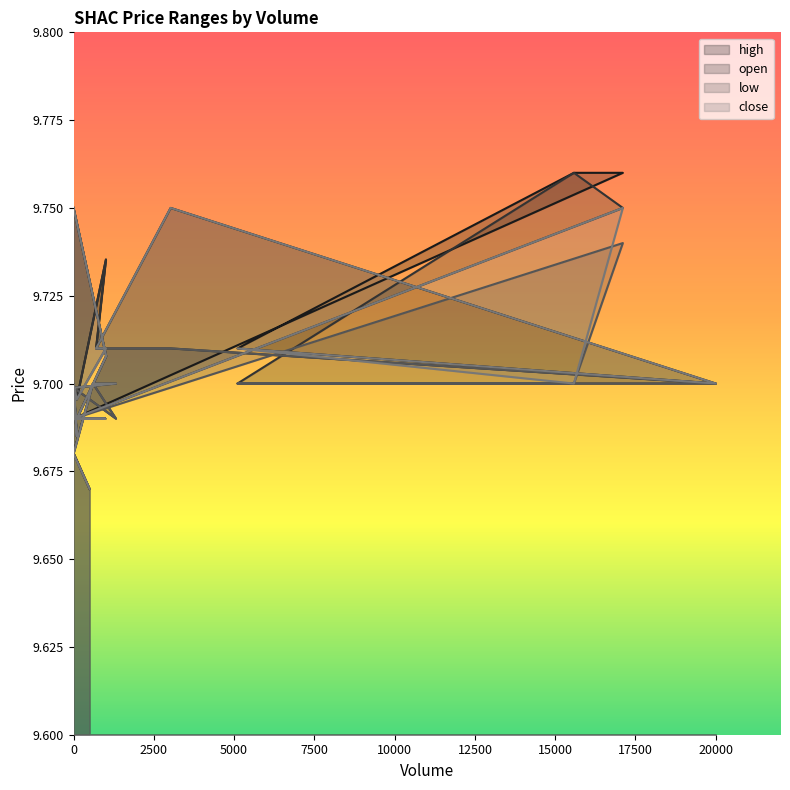

True or false: close and low intersect in this chart.

False